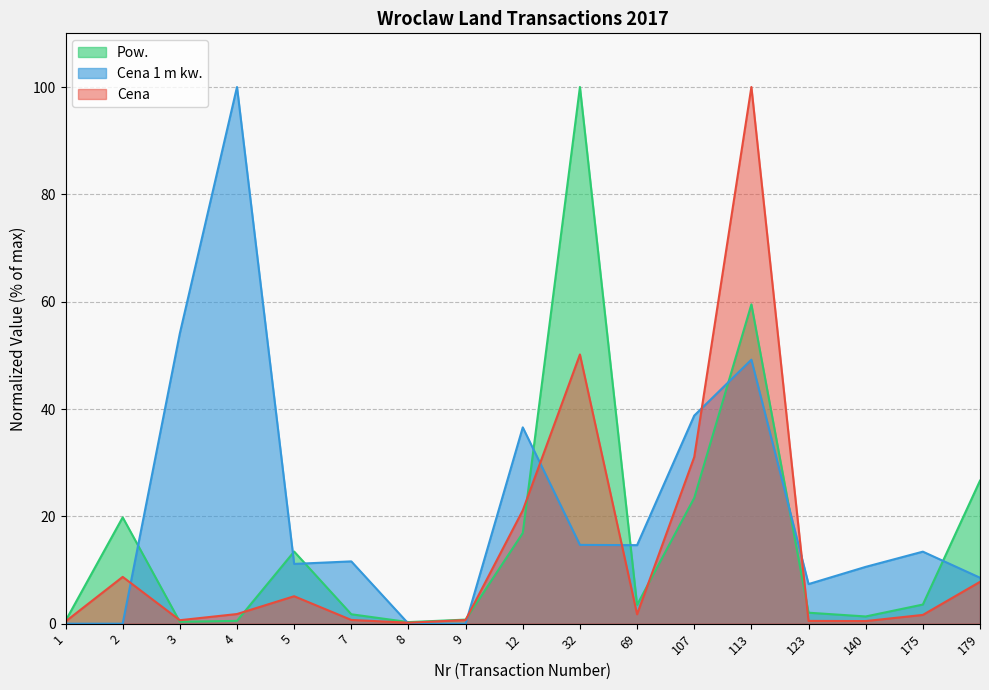

The value of Cena 1 m kw. at 123 is 7.4. True or false?

True